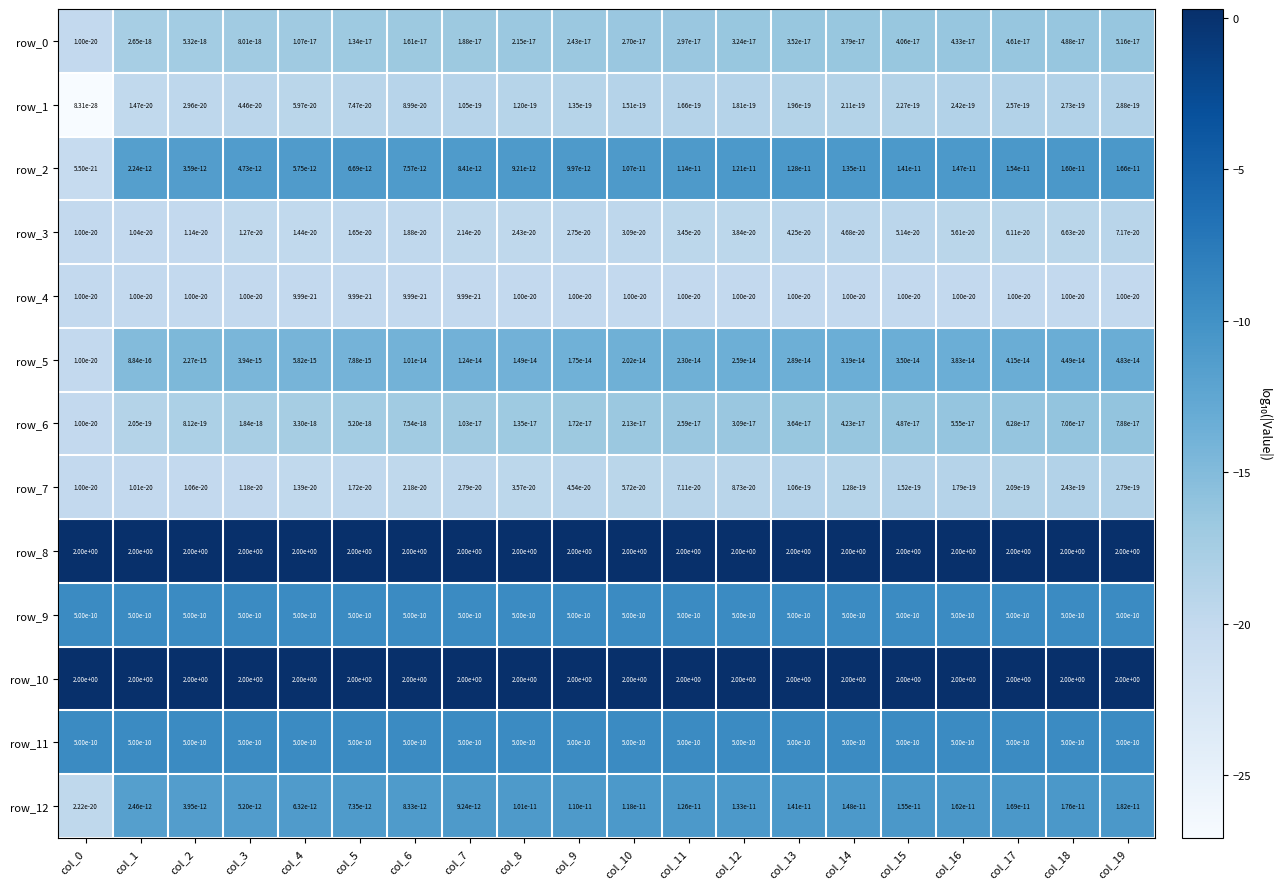

True or false: row_3 has a value of 0.0 at col_8.

True